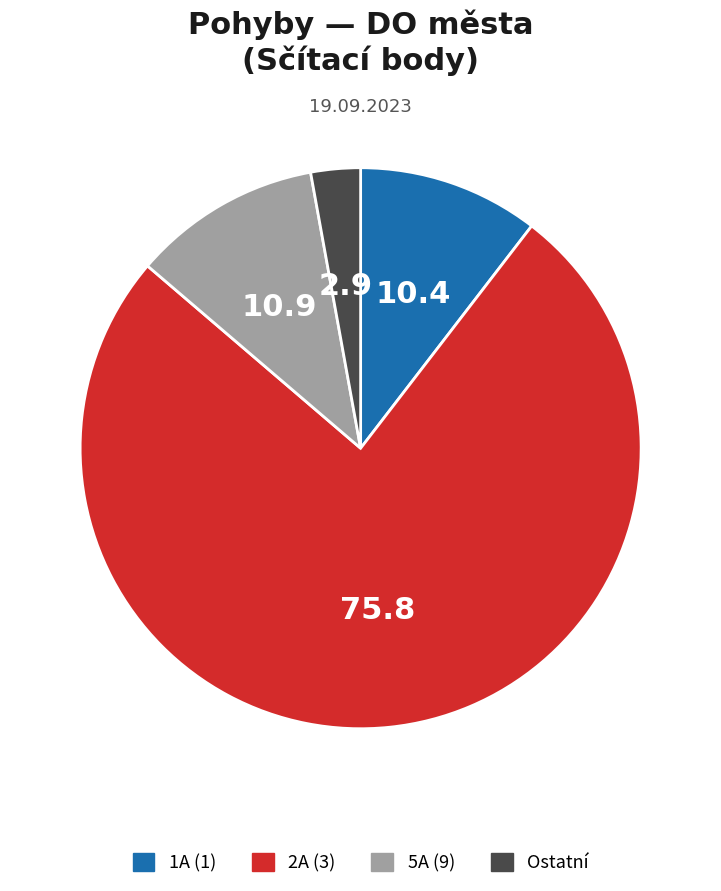

Does any single category account for the majority?

Yes